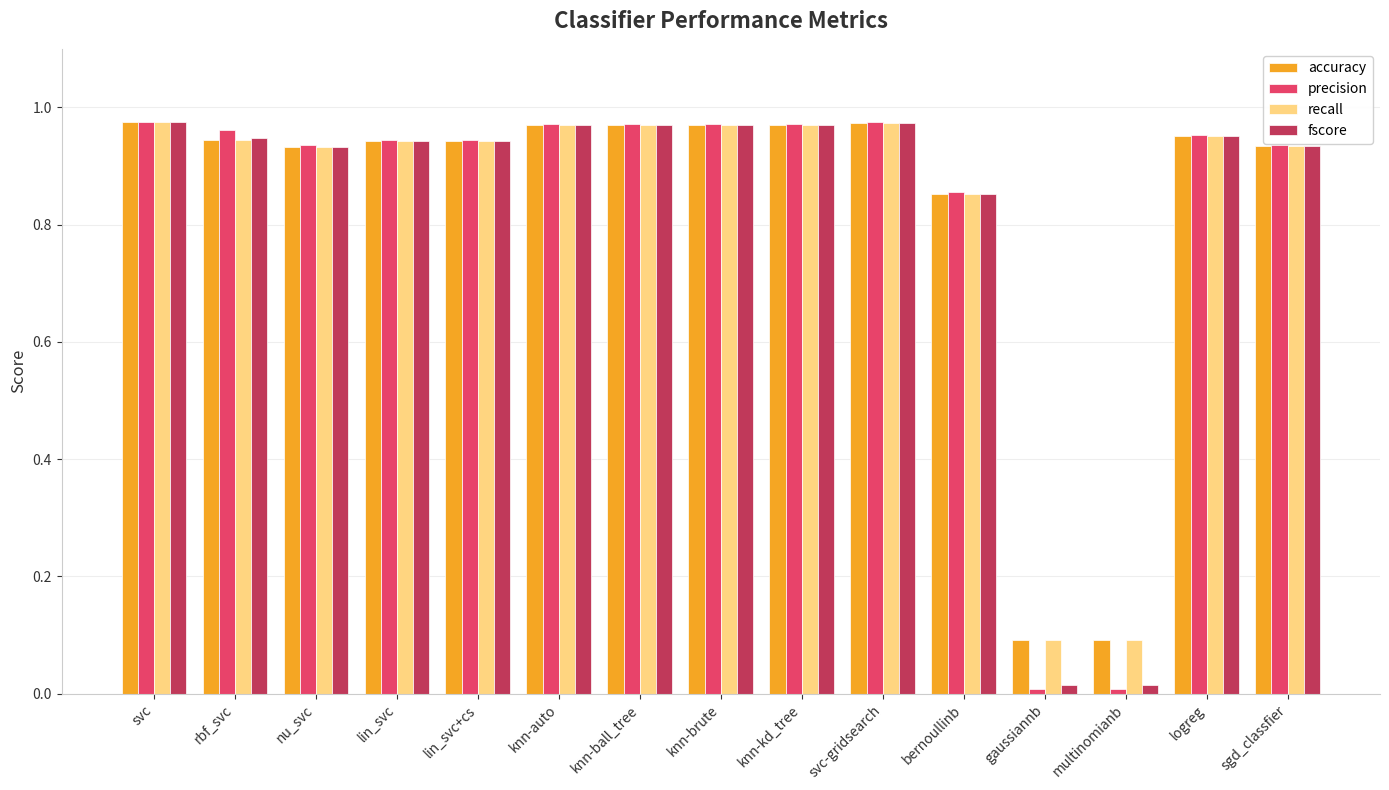

Is it true that precision equals 1.4 at lin_svc+cs?

False